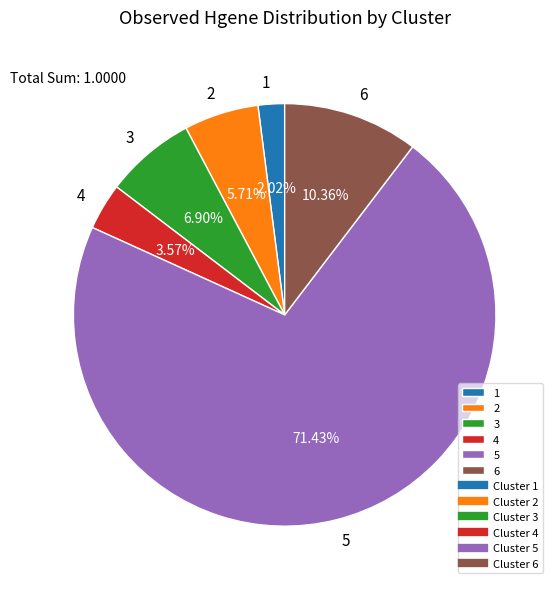

The 4 slice represents 4% of the pie. True or false?

True